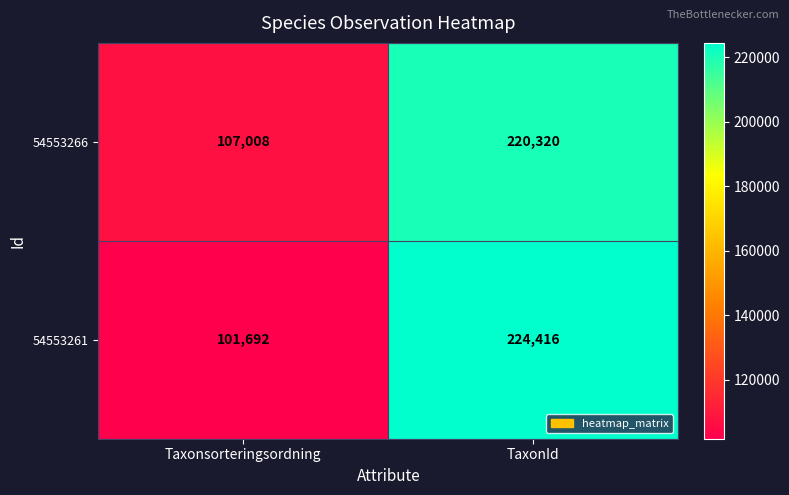

Read the 54553266 value at Taxonsorteringsordning, to the nearest 100.

107000